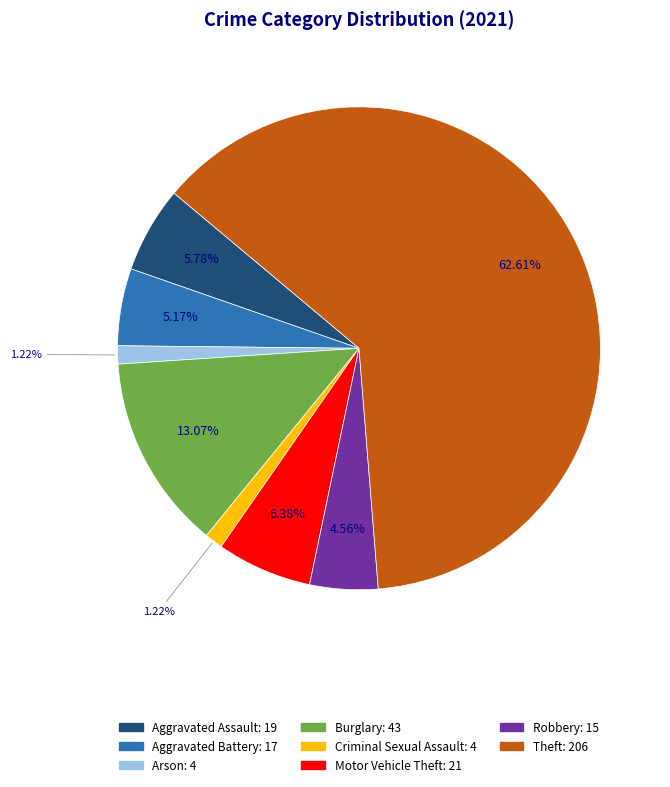

Is there any slice that represents more than half of the pie?

Yes